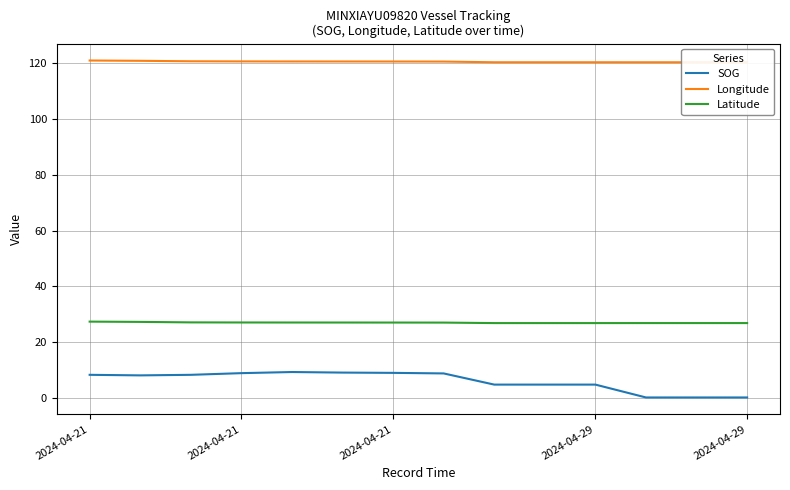

What is the greatest value displayed?

120.9